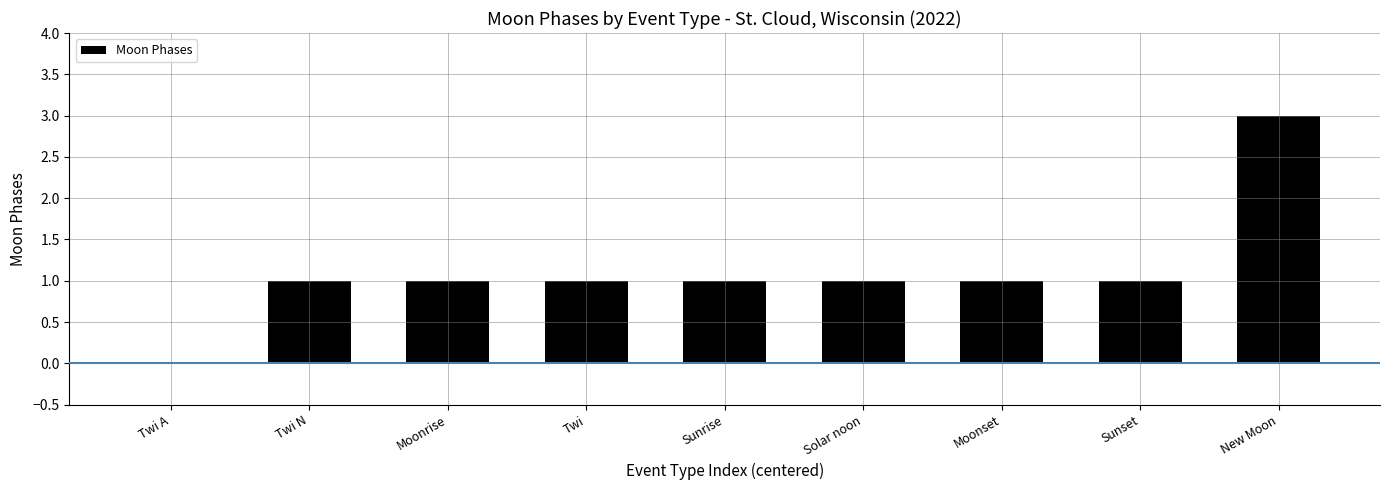

The chart shows a value of 0 at Moonset. True or false?

False